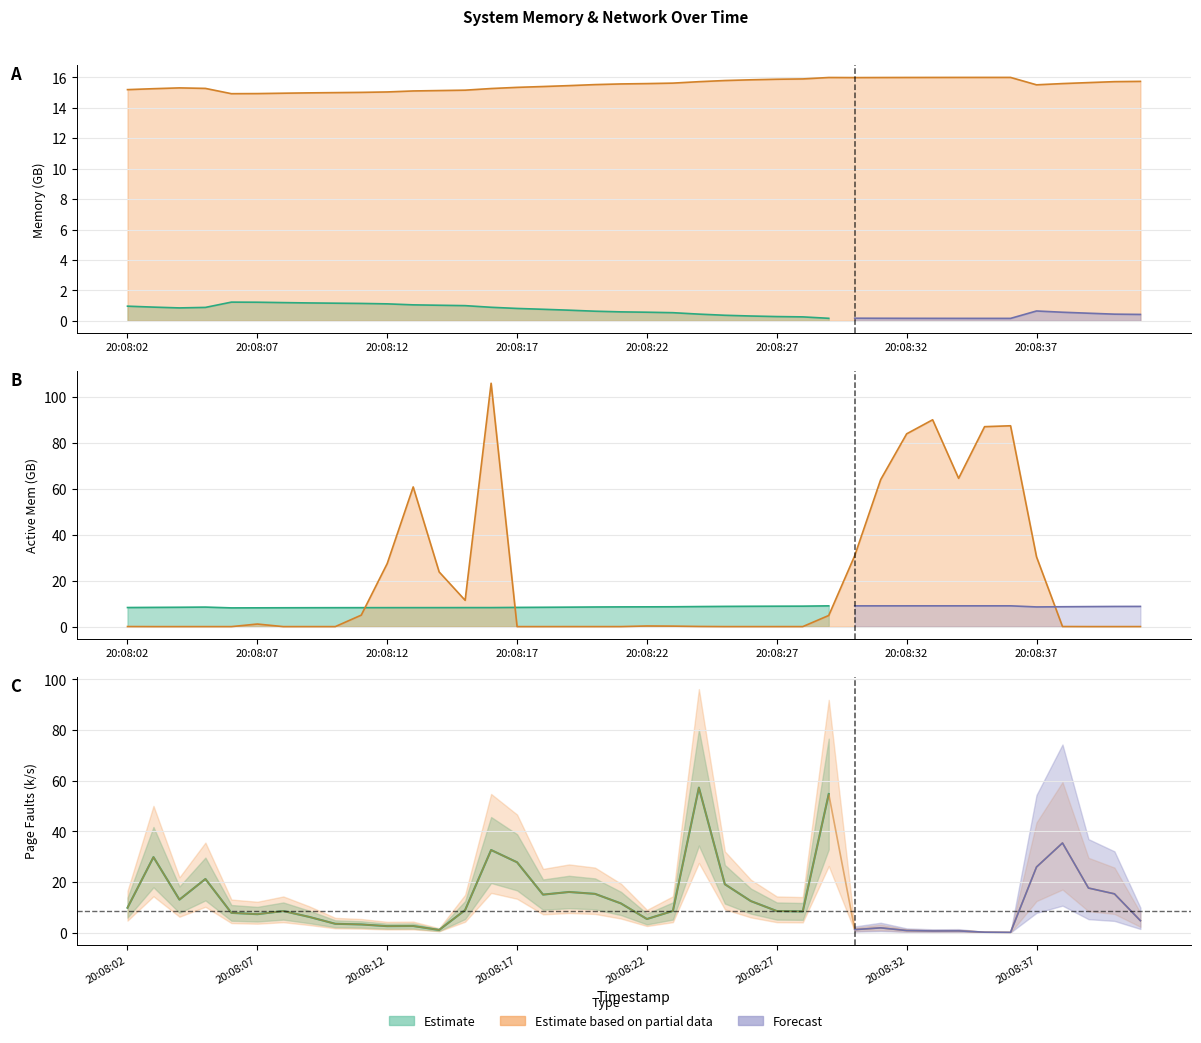

What is the average value of the fault/s series?

13.0